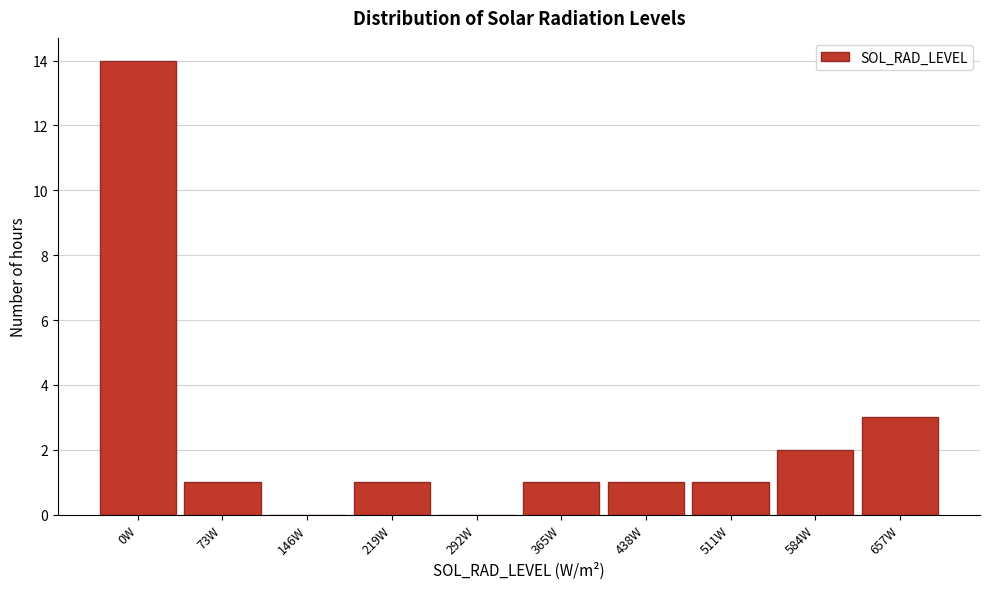

Reading left to right, transcribe all the data shown in this chart.

0W=14	73W=1	146W=0	219W=1	292W=0	365W=1	438W=1	511W=1	584W=2	657W=3